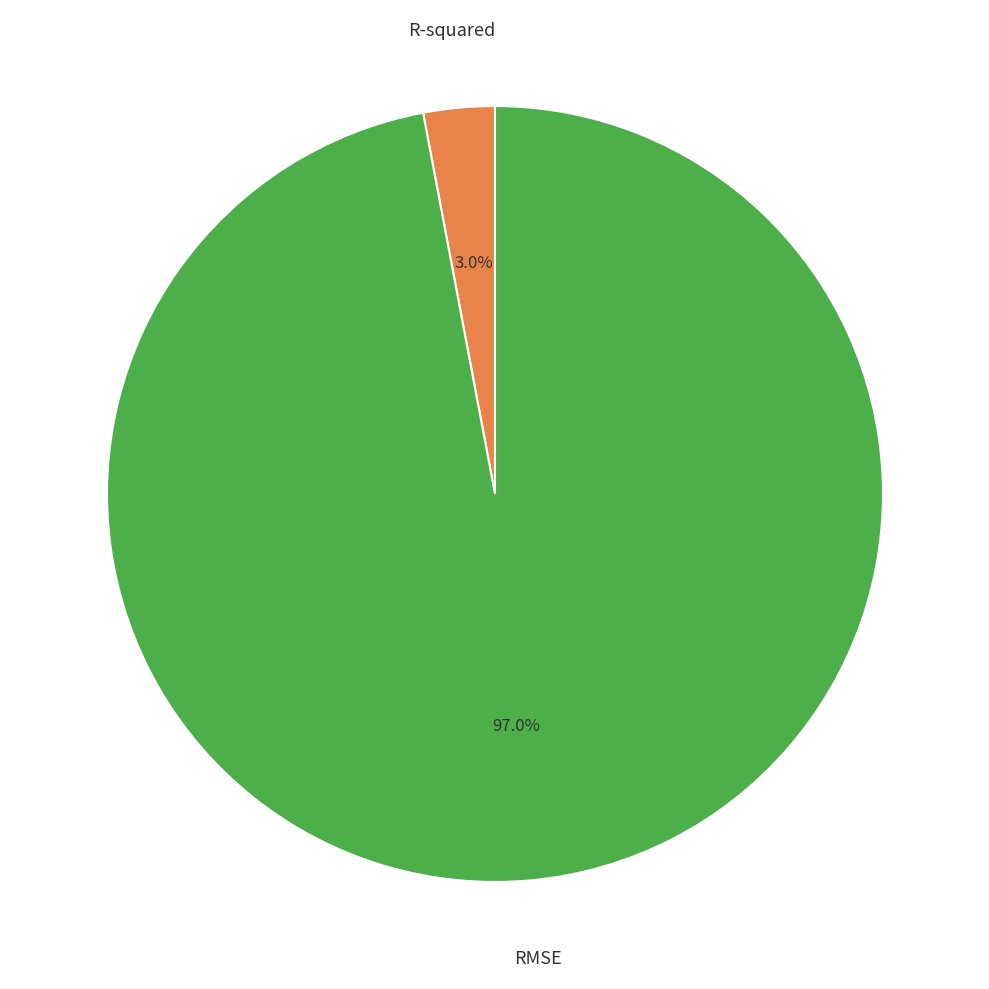

Is it true that R-squared is 9% of the pie?

False